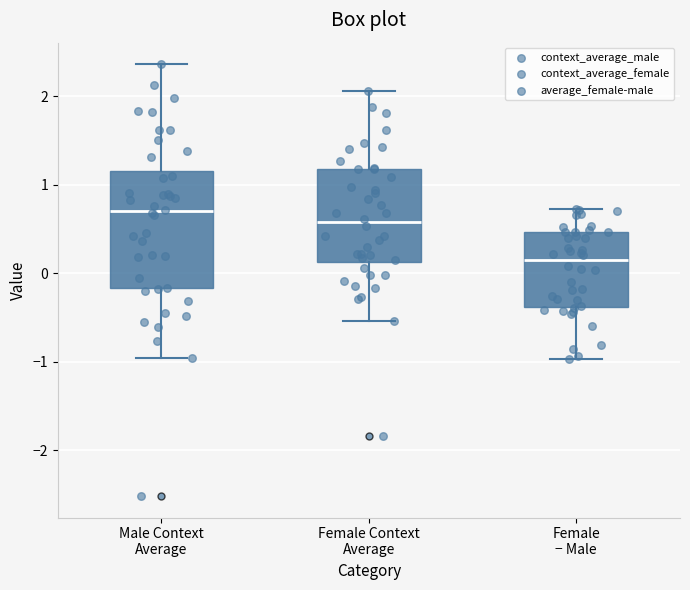

Which box's median line is the lowest?

Female − Male